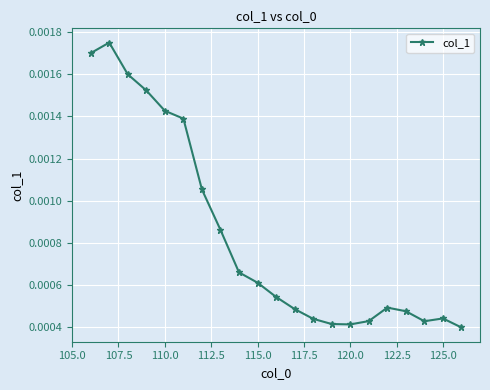

Does the chart have visible grid lines?

Yes